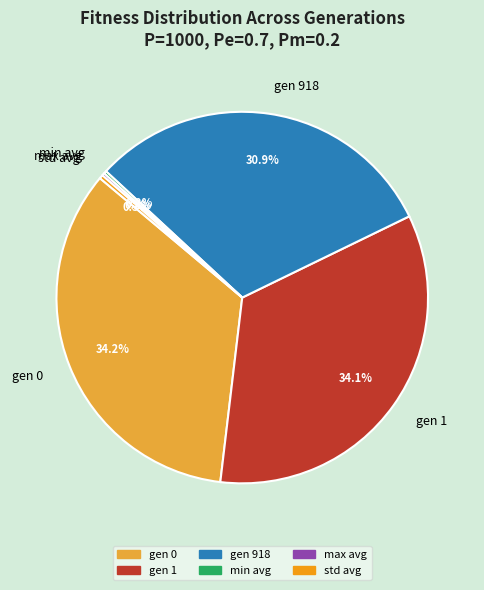

Combined, do std avg and gen 918 account for over 50%?

No